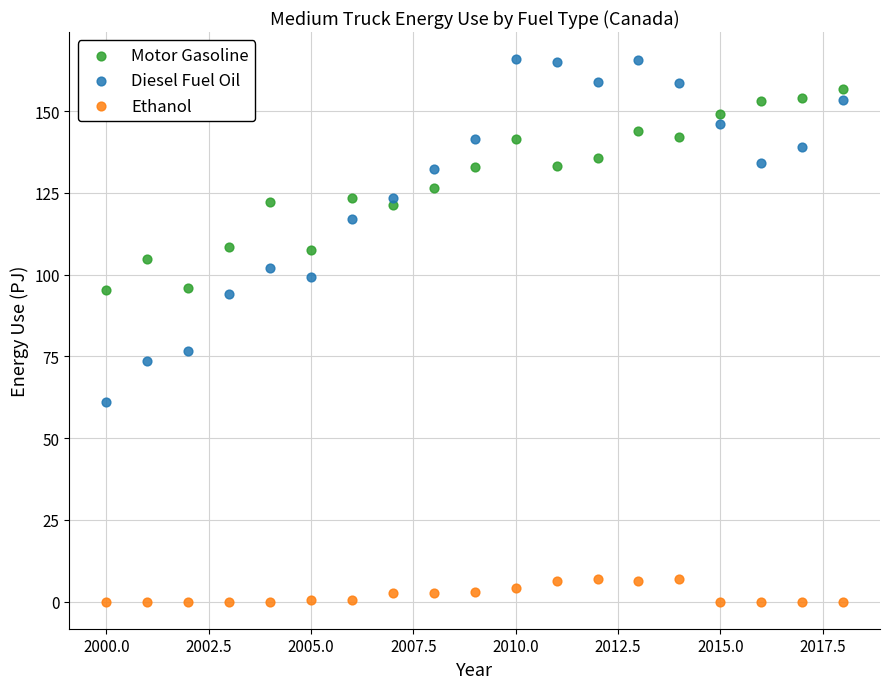

Across all series, what Y value is closest to 82?

76.7